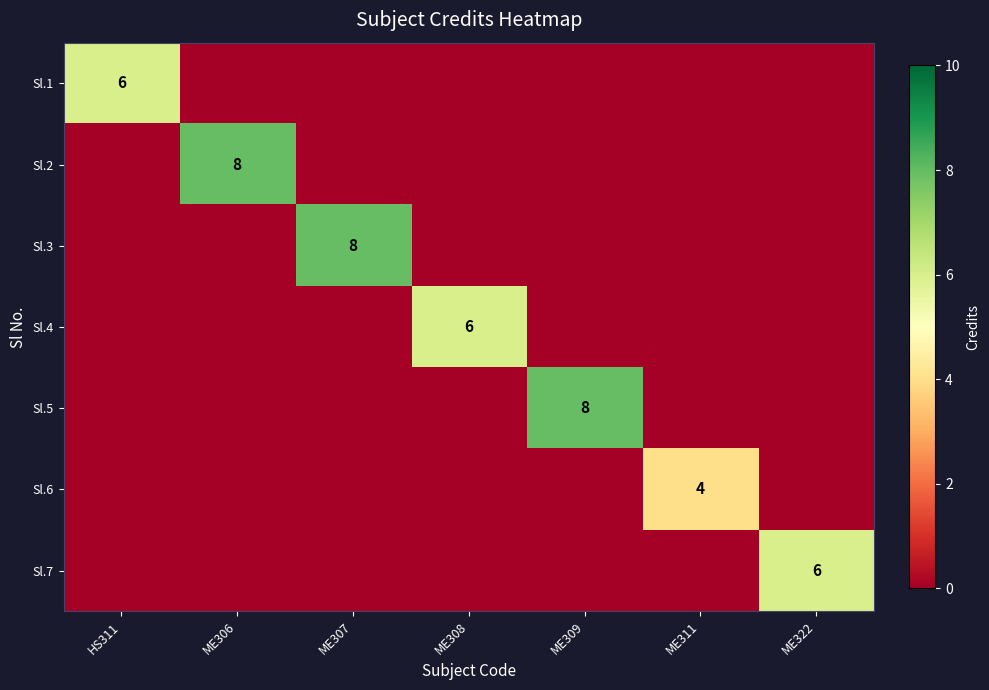

How many values in Sl.7 are above zero?

1